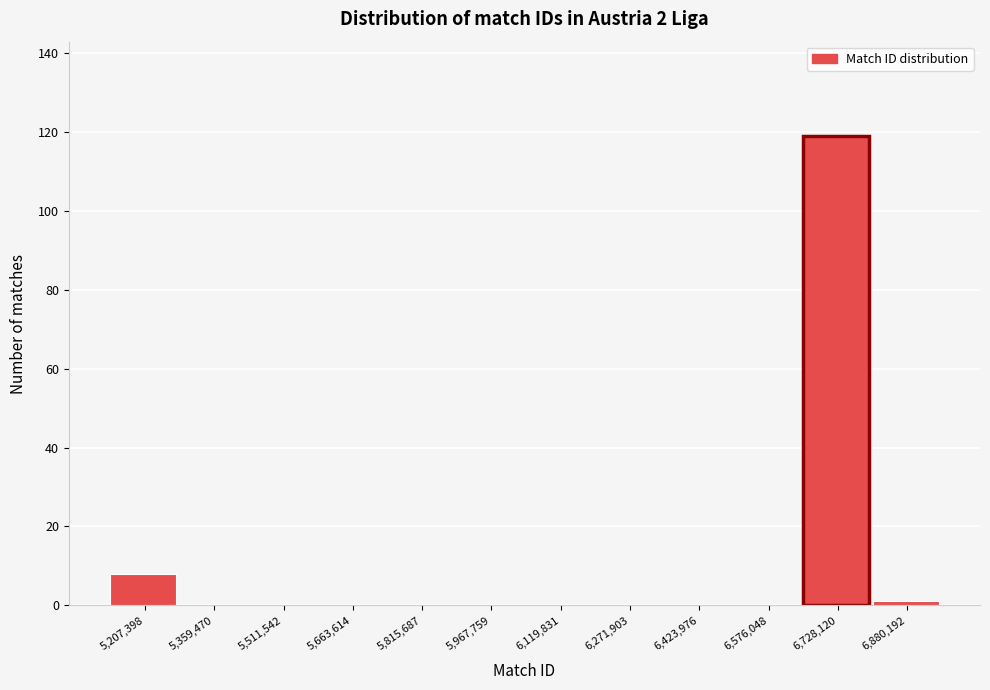

Reading right to left, list all the values displayed in this chart.

6,880,192=1	6,728,120=119	6,576,048=0	6,423,976=0	6,271,903=0	6,119,831=0	5,967,759=0	5,815,687=0	5,663,614=0	5,511,542=0	5,359,470=0	5,207,398=8